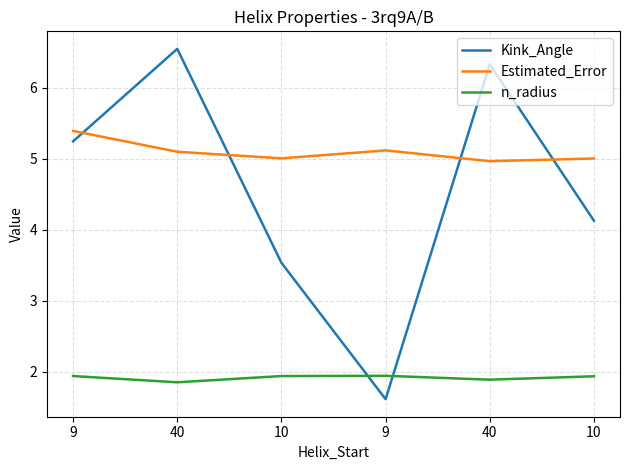

What are all the series names shown in the legend?

Kink_Angle, Estimated_Error, n_radius